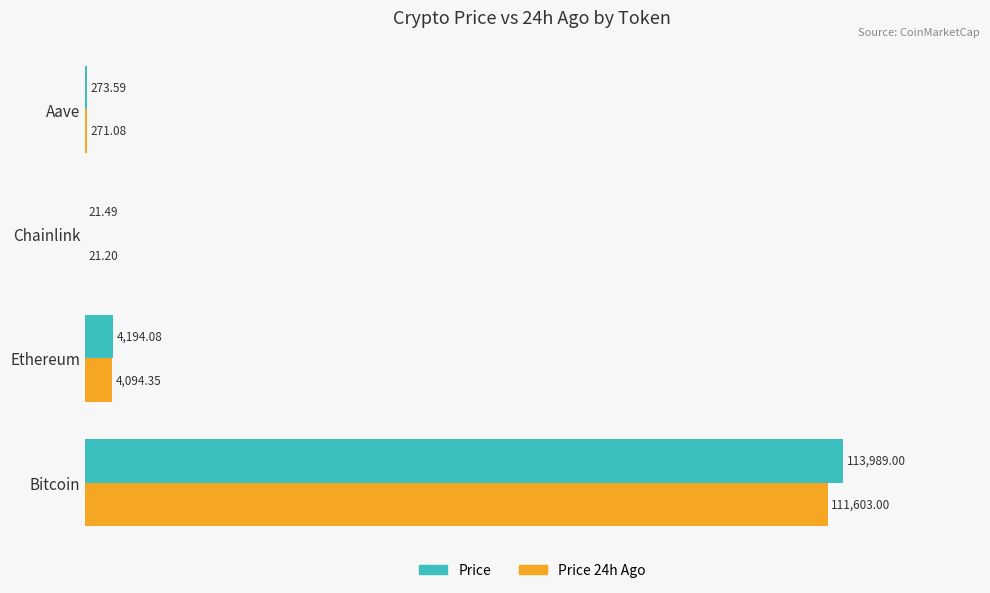

What is the total value across all series at Chainlink?

42.7